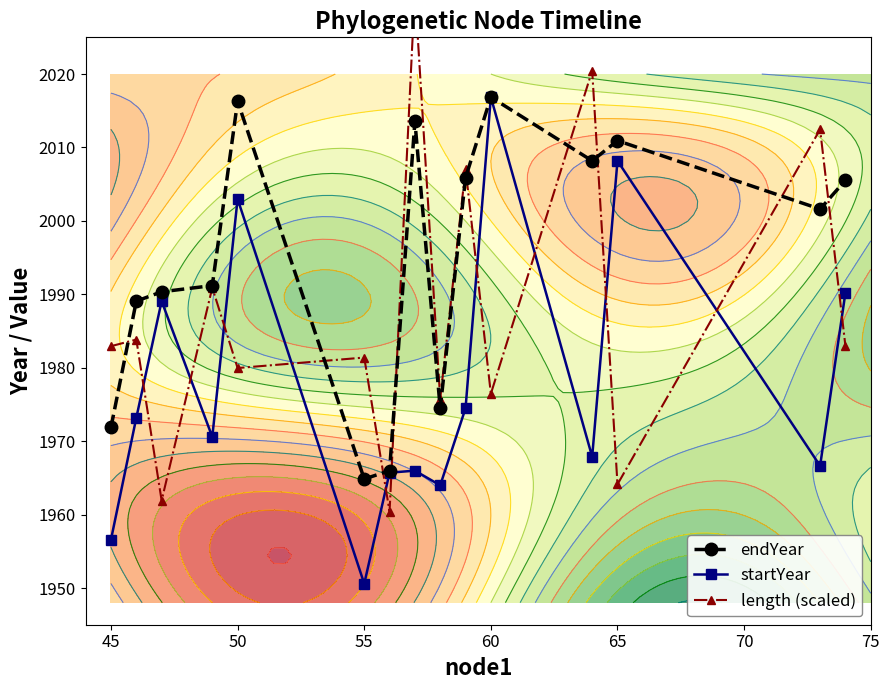

The endYear series shows 2010.9 at 65. True or false?

True